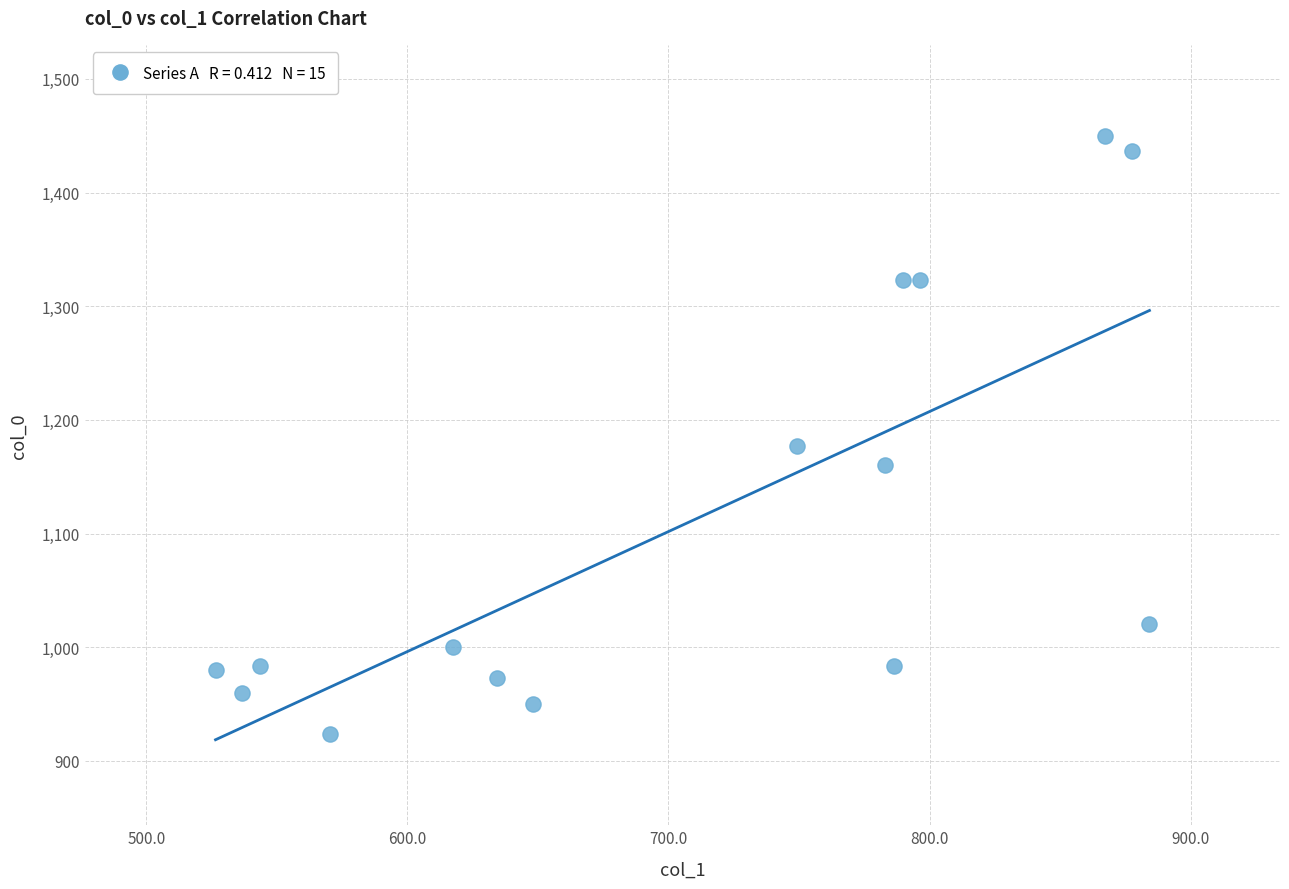

What is the range of Y values (max minus min)?

526.7